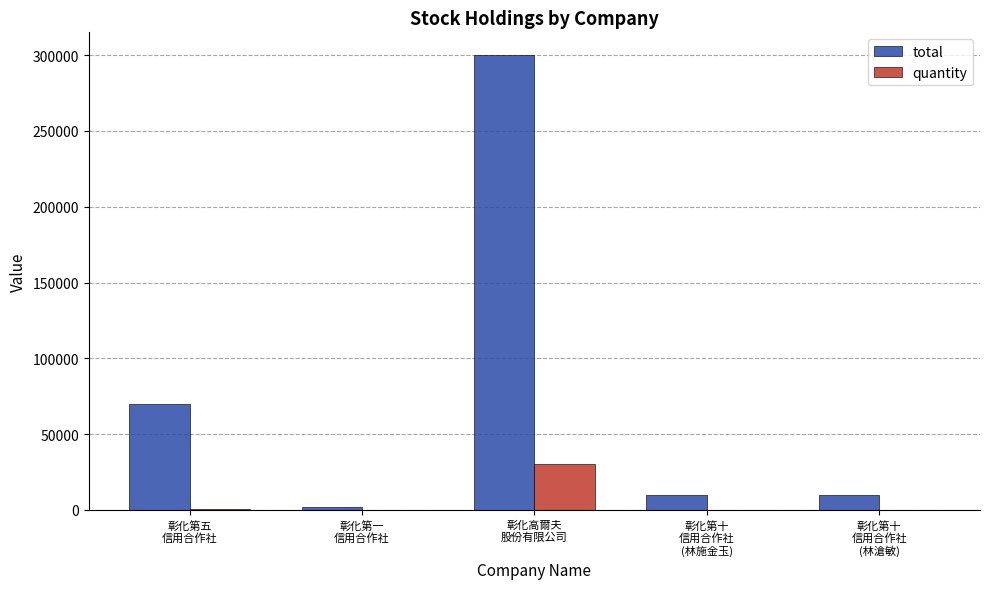

Is it true that quantity equals 20 at 彰化第一
信用合作社?

True